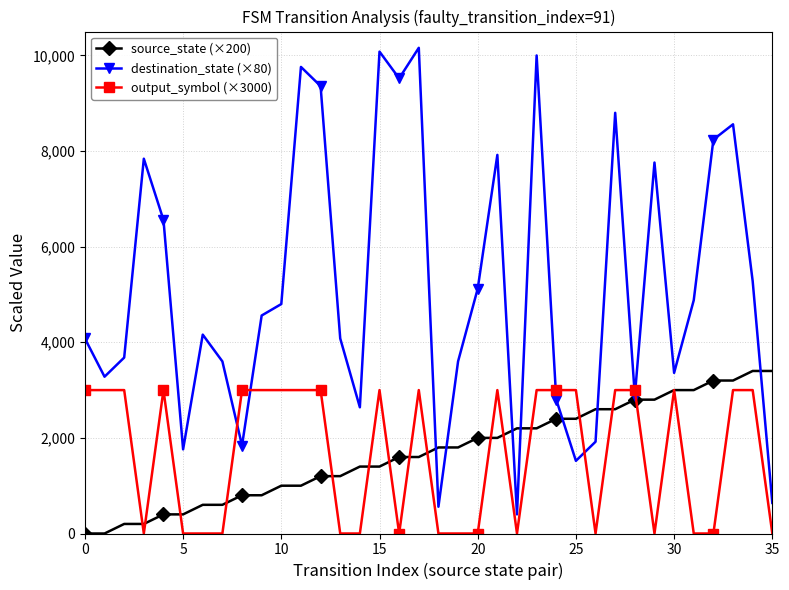

How many categories are shown in the chart?

36